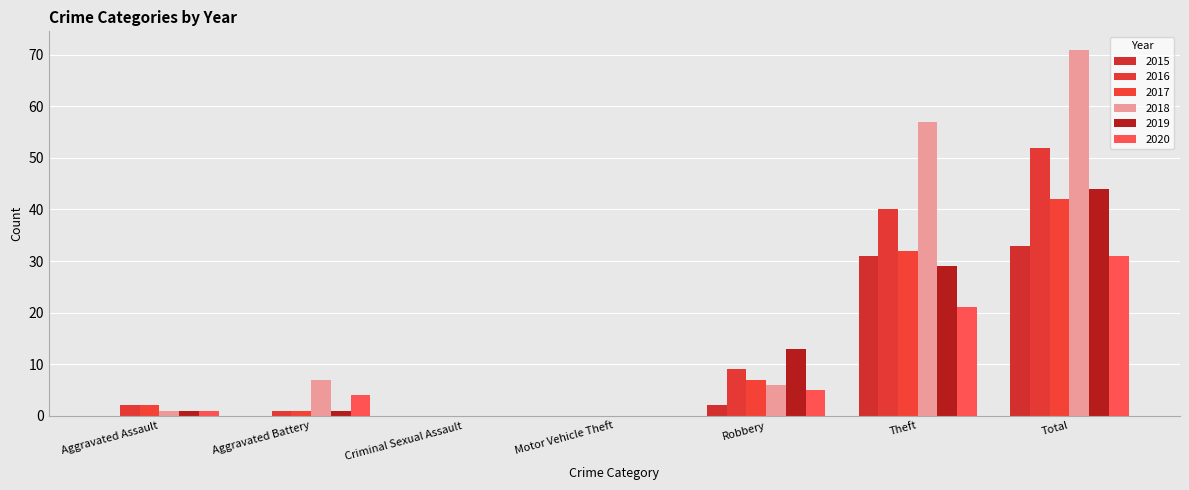

Which has a higher value, Aggravated Assault or Criminal Sexual Assault?

Aggravated Assault